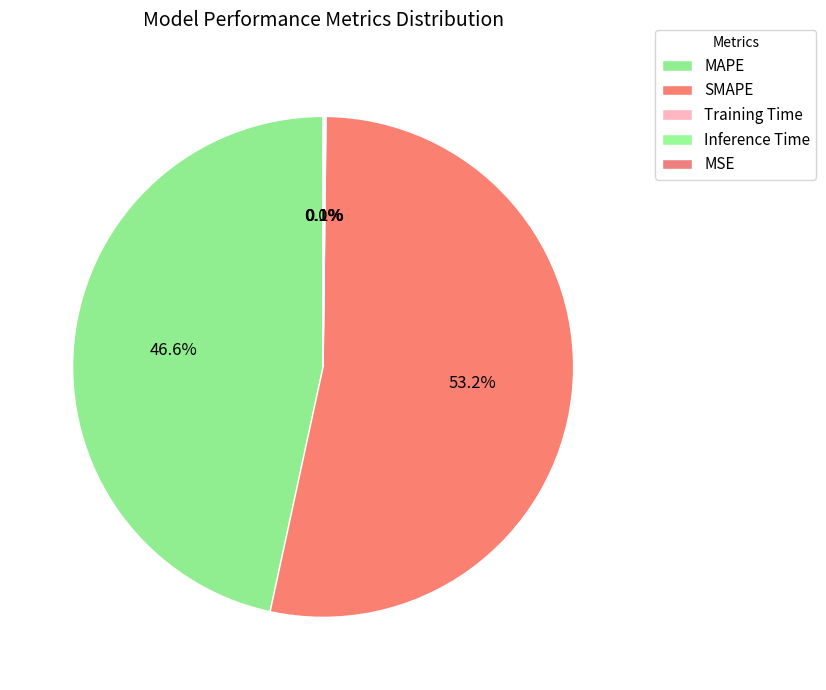

How many slices are in this pie chart?

5